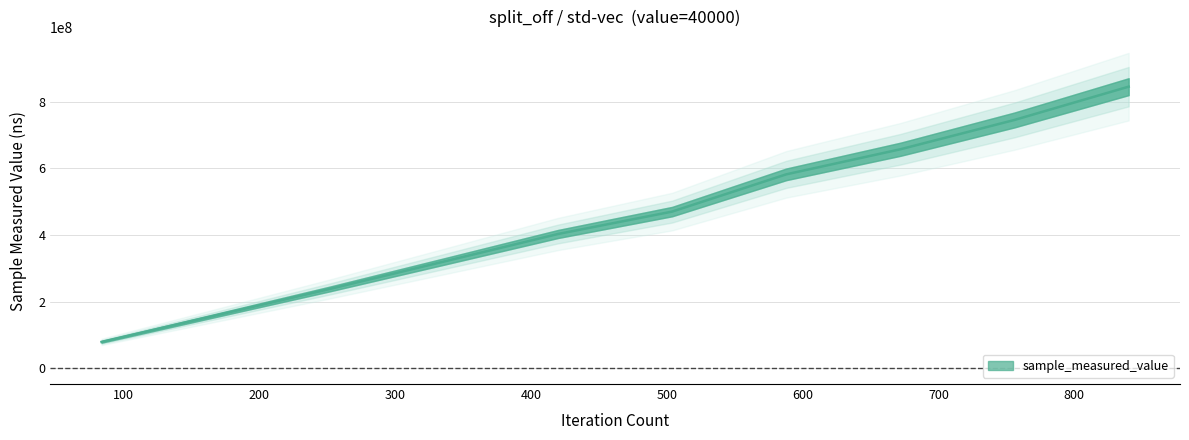

What is the difference between the second highest and second lowest values?

586905971